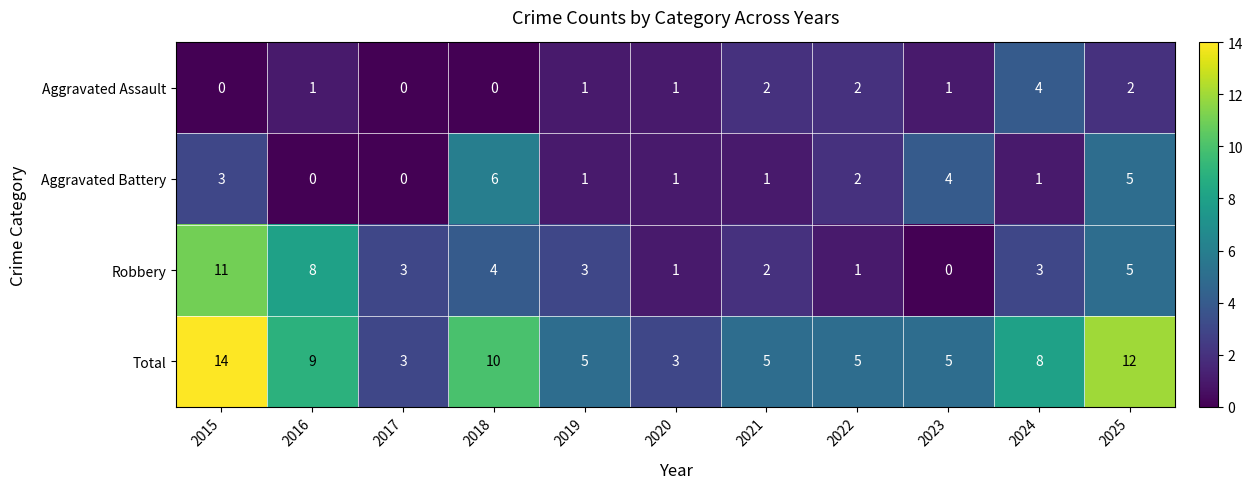

Is it true that Aggravated Assault equals 2 at 2025?

True